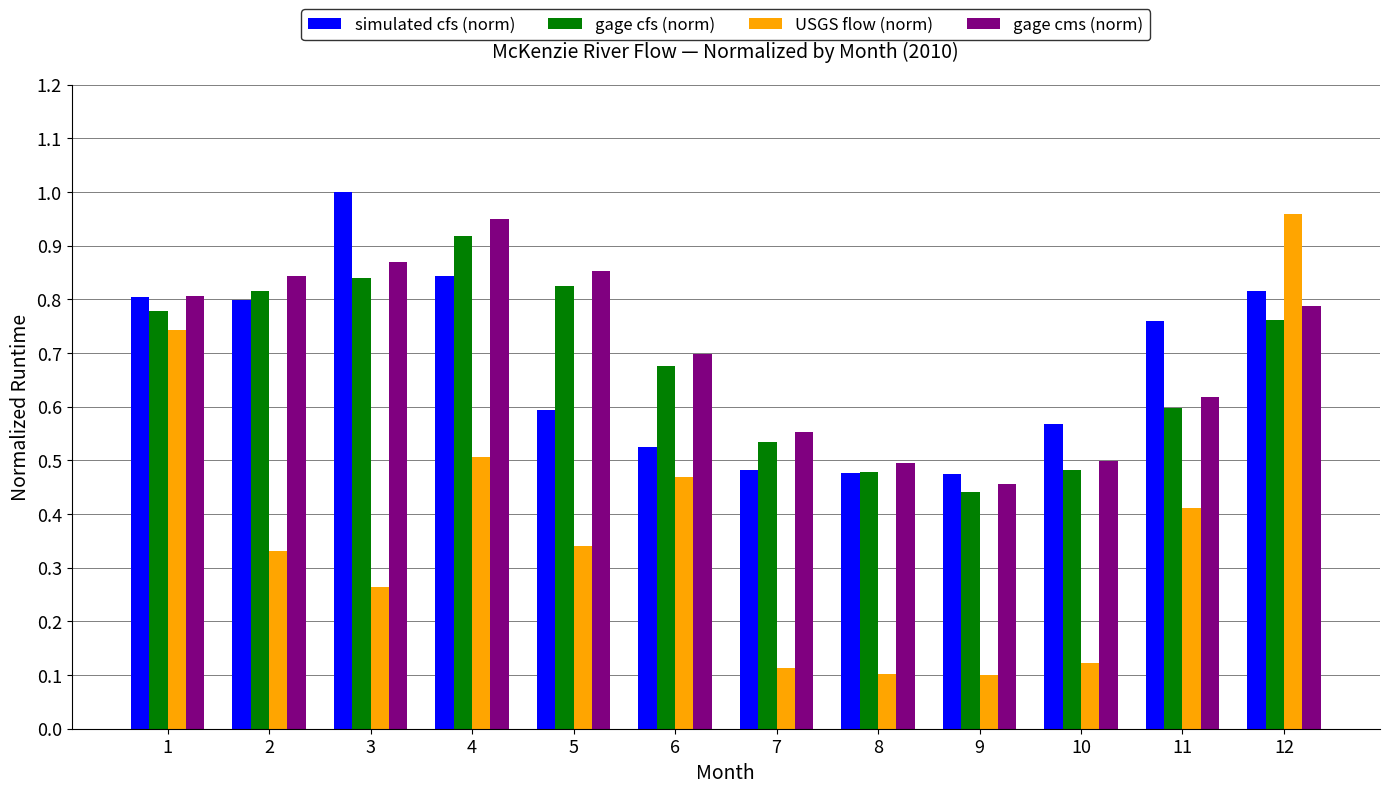

What is the sum of all simulated cfs (norm) values?

8.1